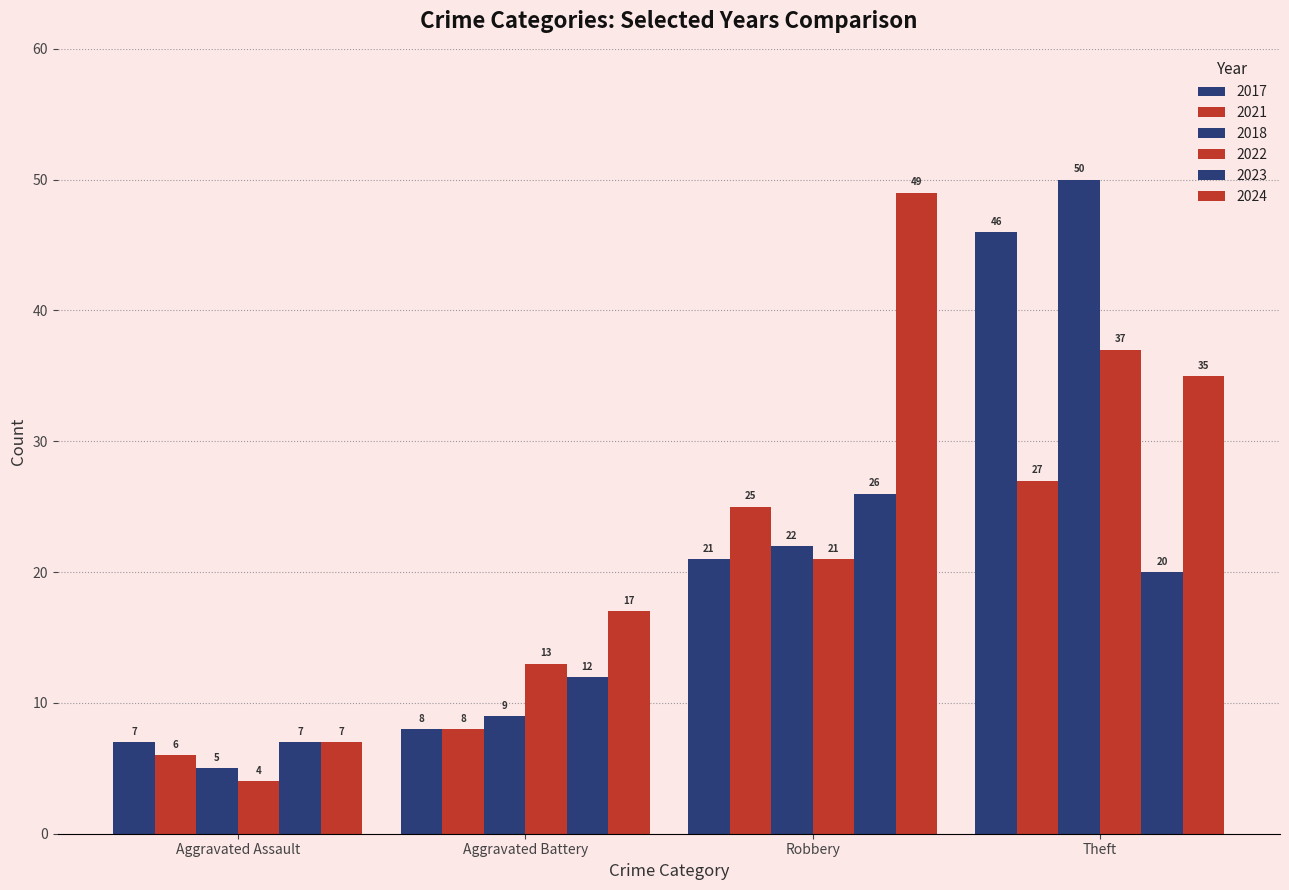

How many distinct data groups are displayed?

6